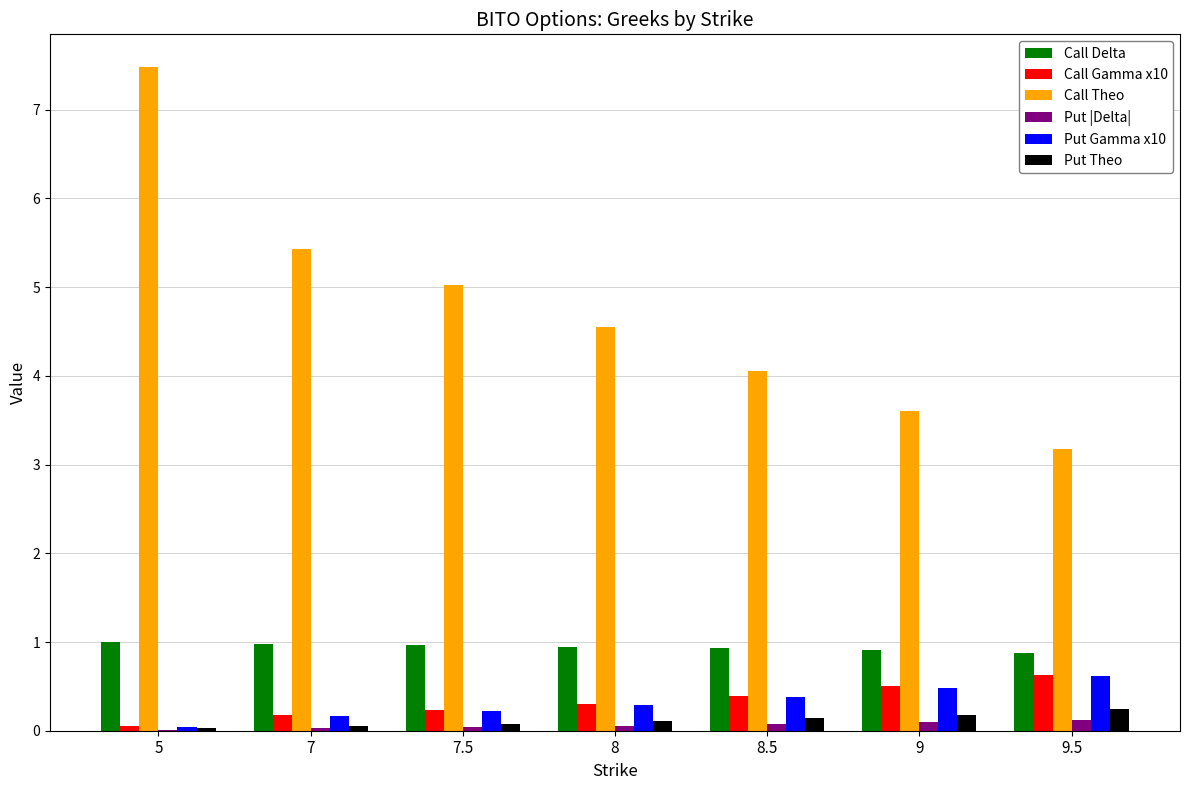

Are the bars horizontal?

No